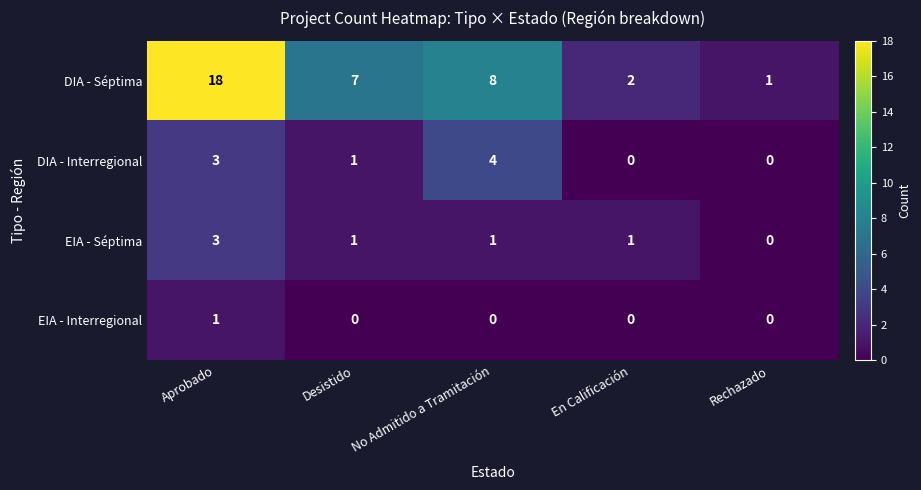

Which series has the widest spread of values?

DIA - Séptima